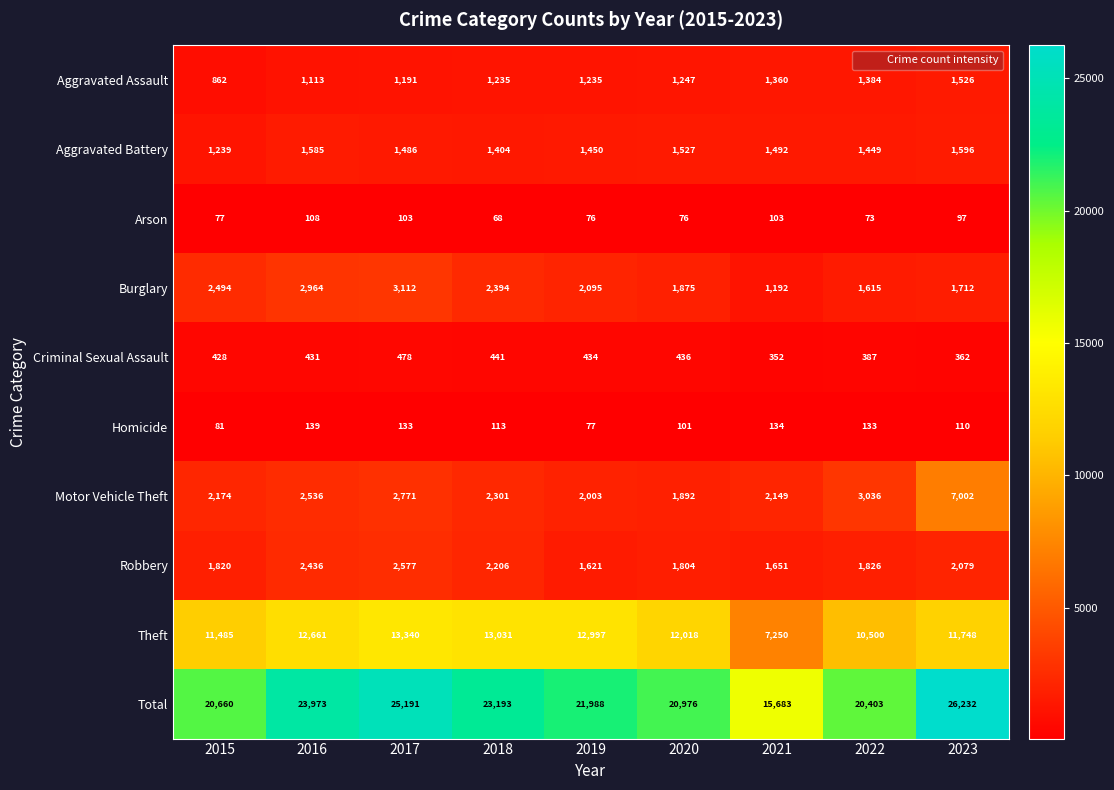

Is it true that Homicide equals 104 at 2019?

False